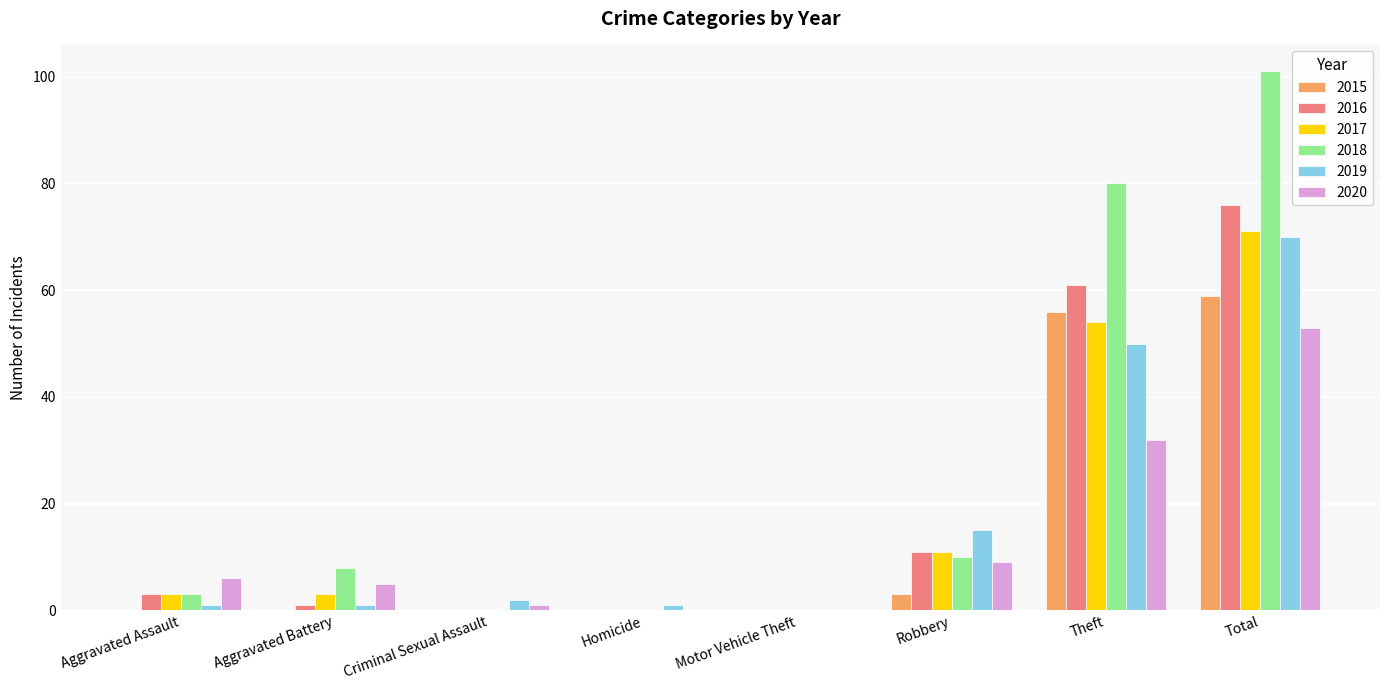

What are all the series names shown in the legend?

2015, 2016, 2017, 2018, 2019, 2020